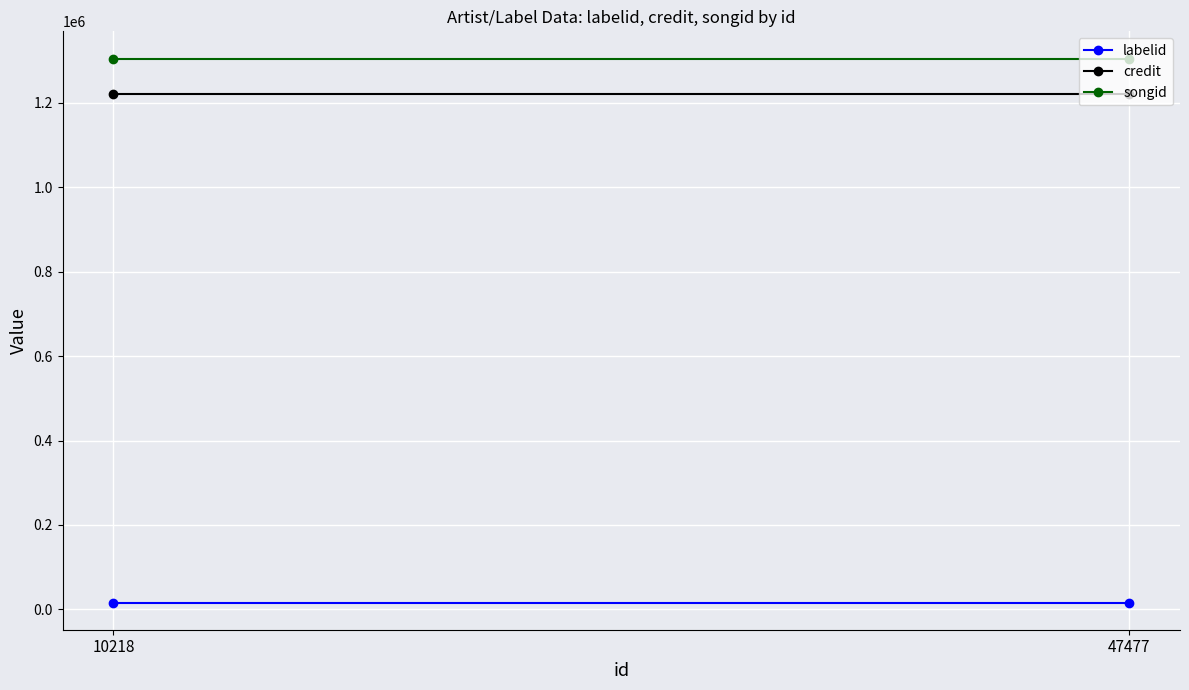

Is the value of songid at 47477 greater than the value of labelid at 47477?

Yes